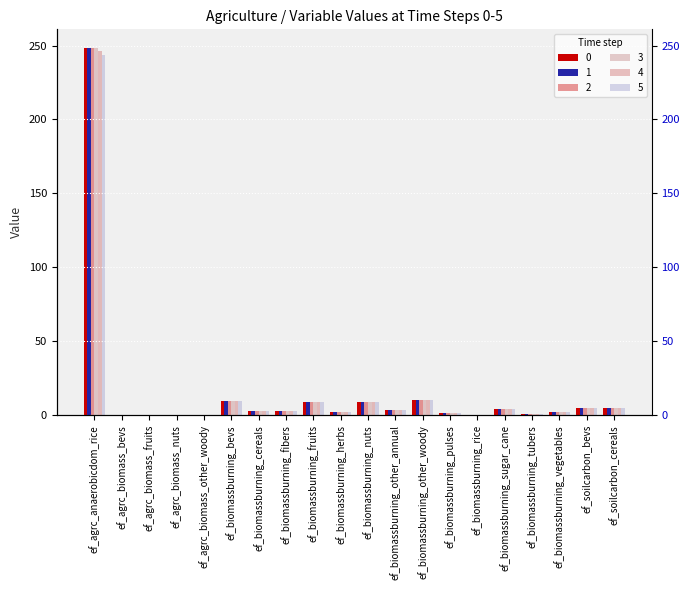

How many categories are shown in the chart?

20